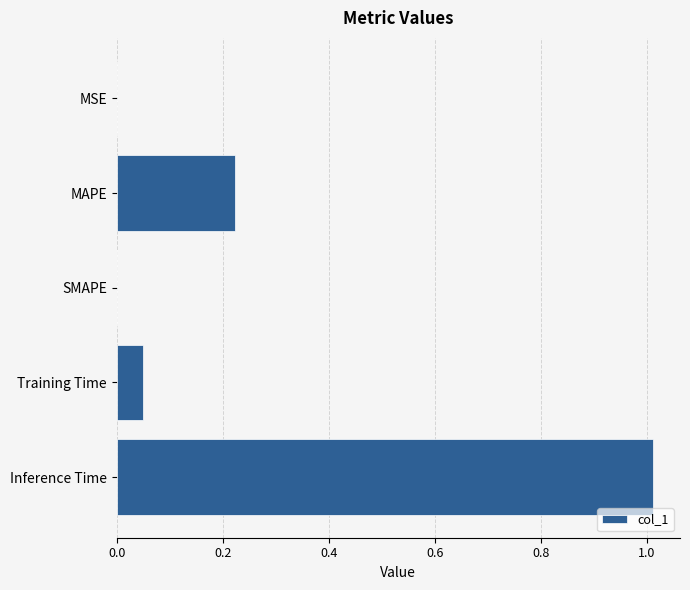

Which category has the highest value across all series?

Inference Time